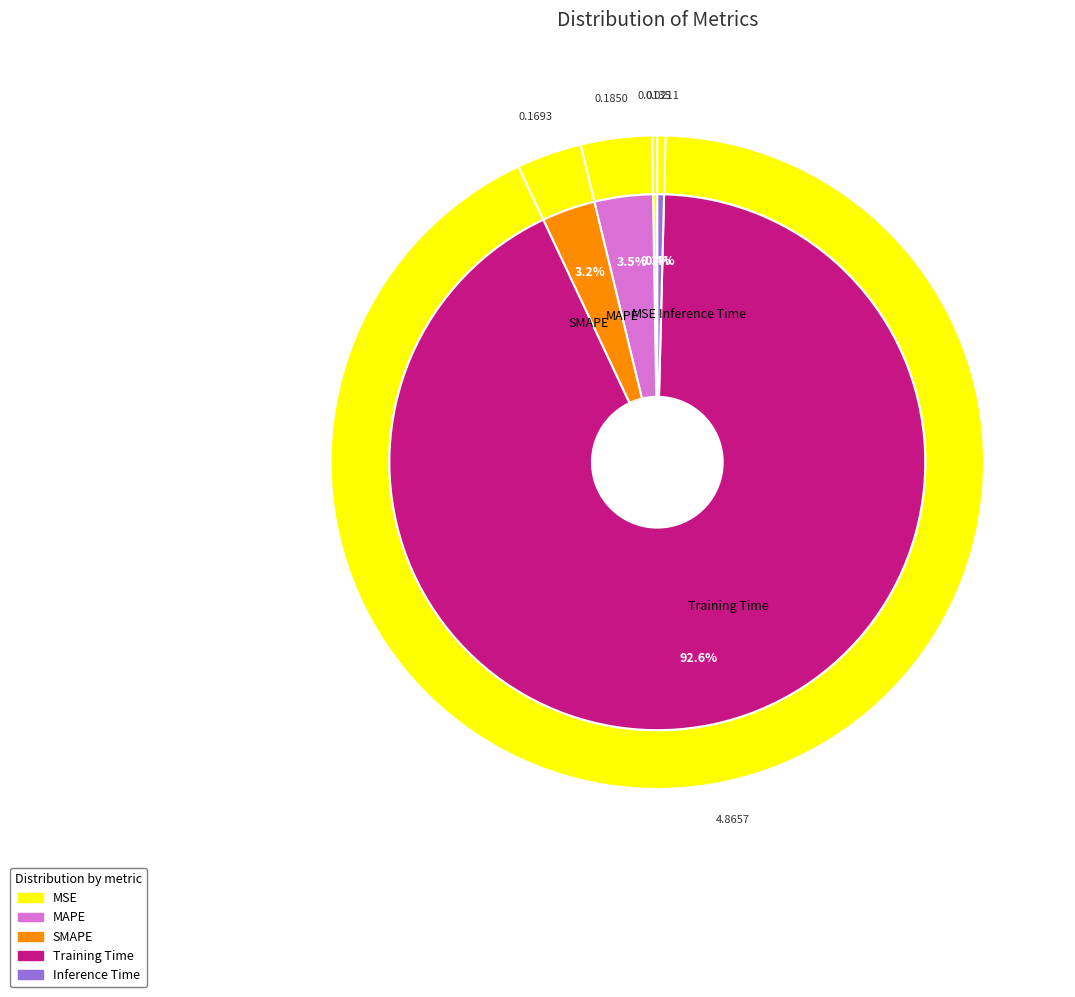

True or false: Training Time accounts for 99% of the total.

False